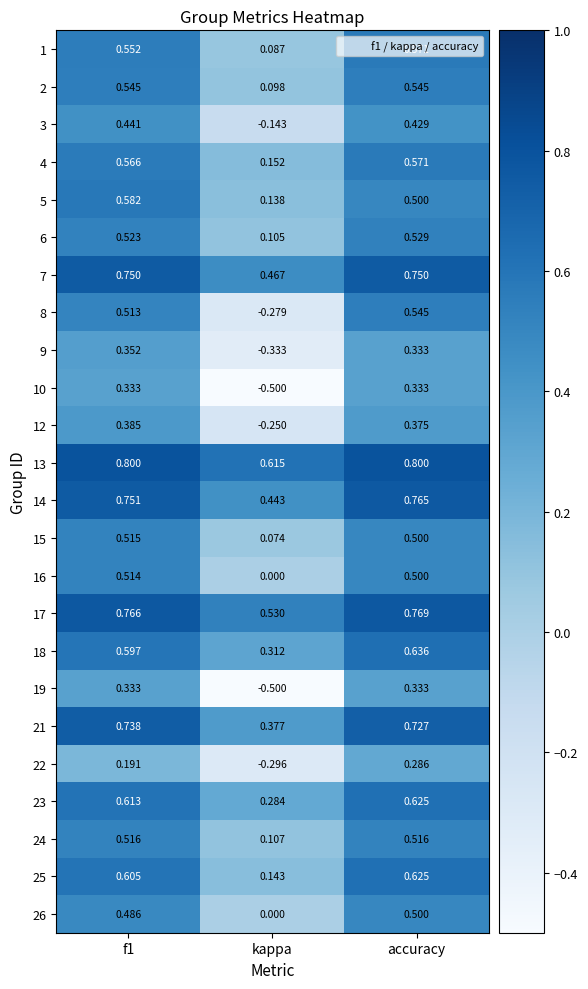

Which category has the lowest value across all series?

kappa